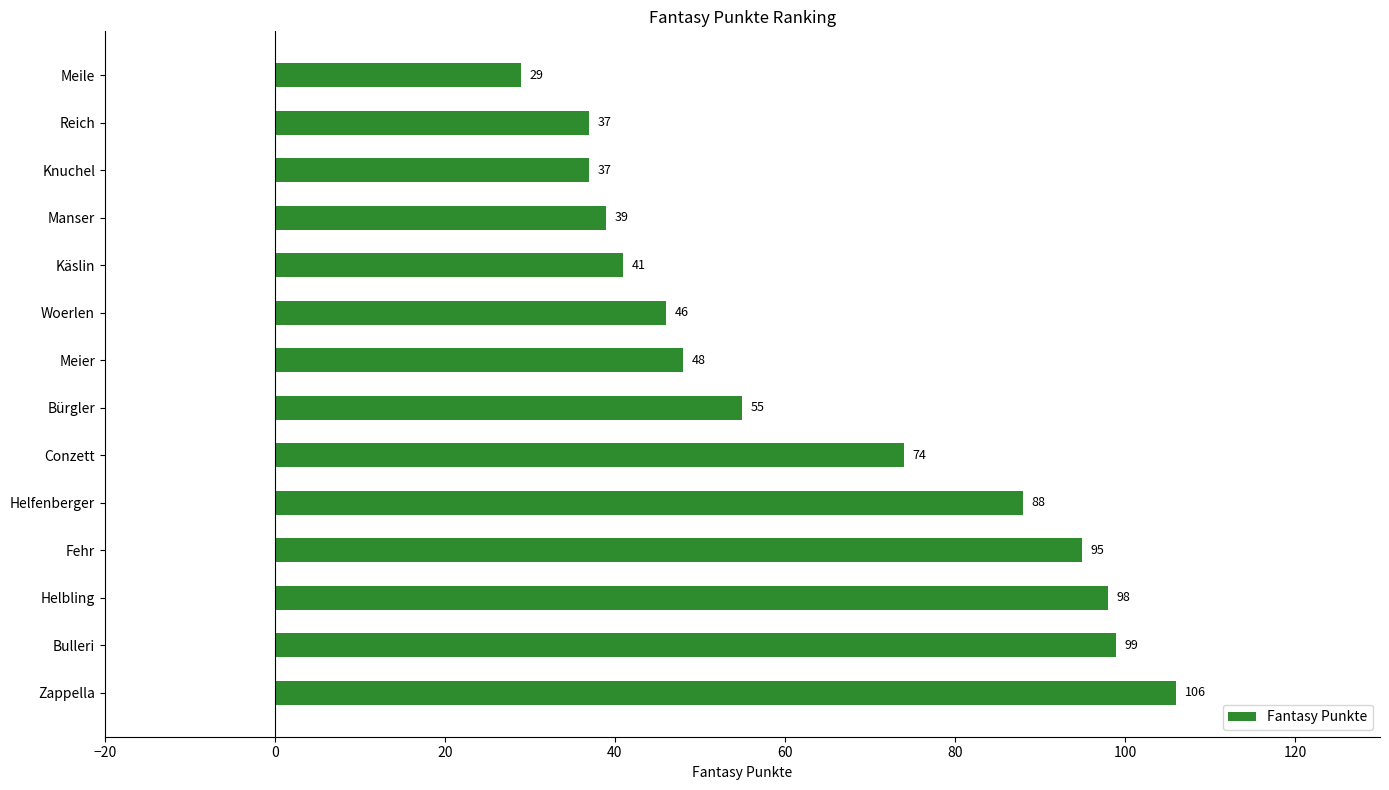

Does the chart contain any negative values?

No